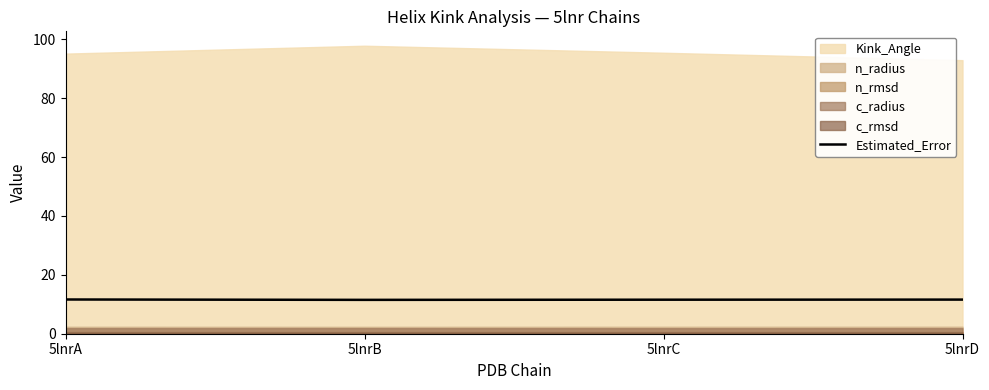

What is the maximum value for Estimated_Error?

11.6